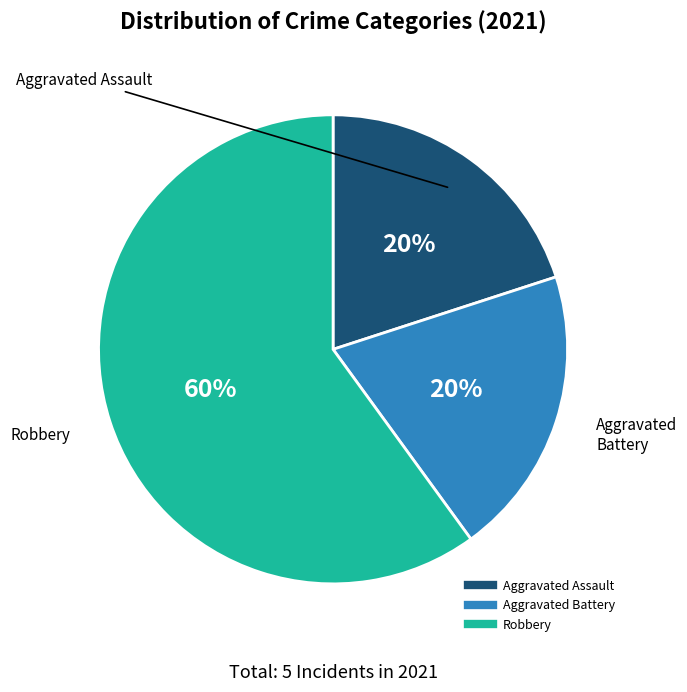

Between Robbery and Aggravated Battery, which is larger?

Robbery